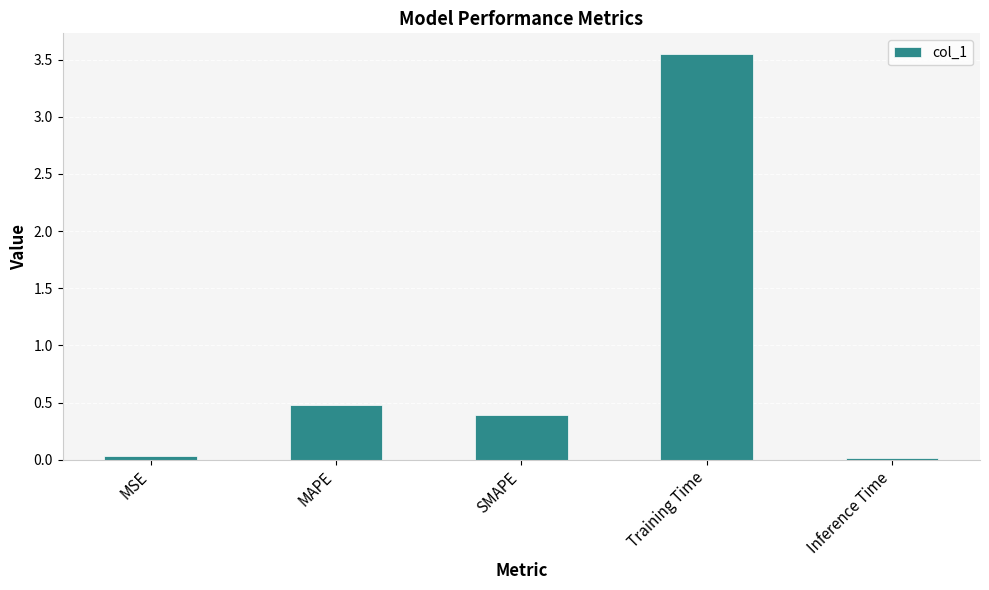

What is the change in value from SMAPE to Training Time?

+3.2